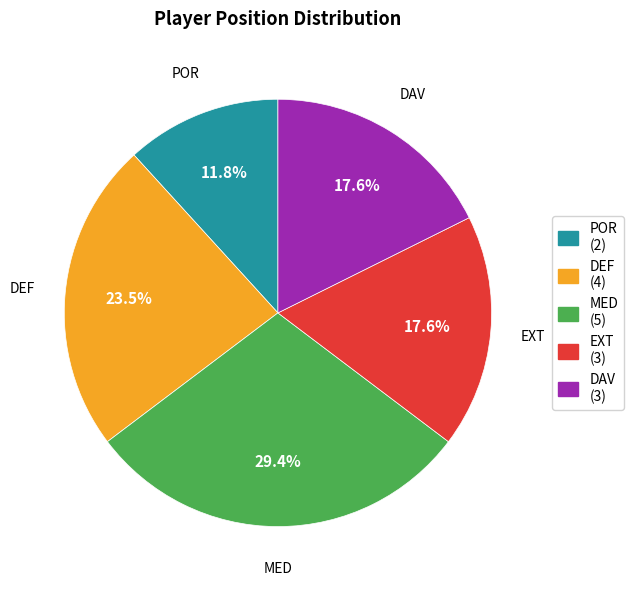

Do EXT and POR together represent more than half of the pie?

No